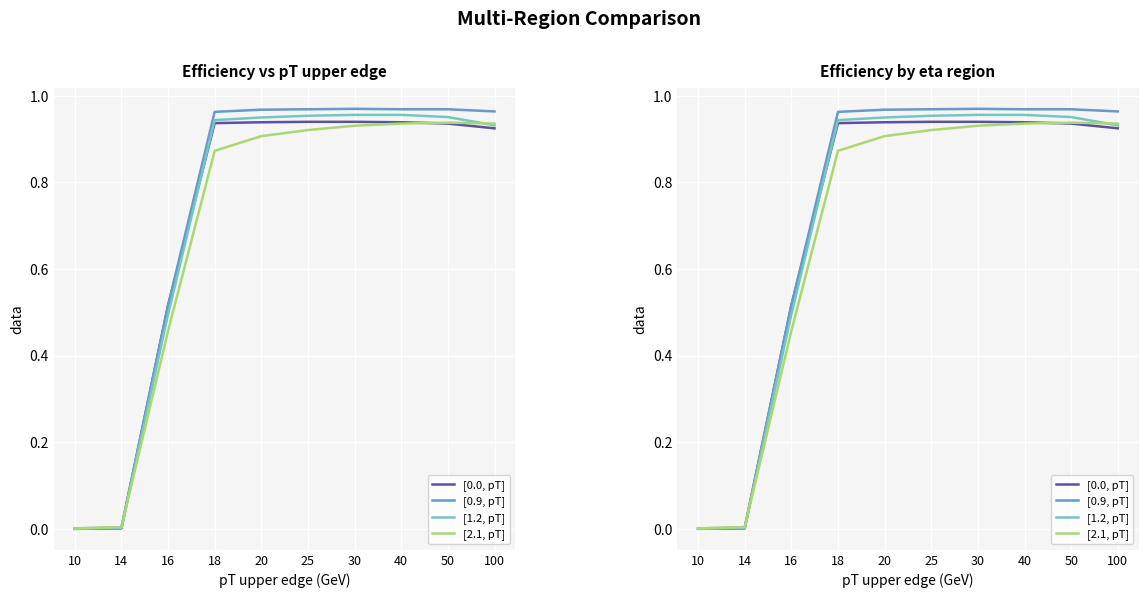

Is it true that [0.9, pT] equals 0.6 at 18?

False